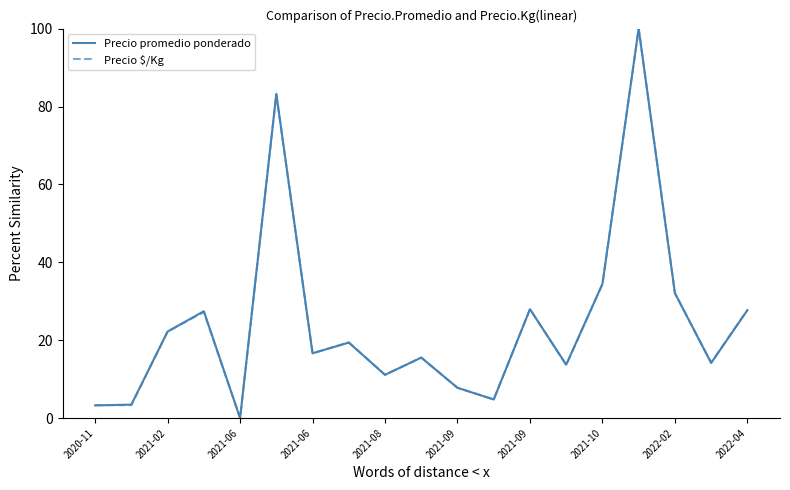

Does the chart display data point markers on the line(s)?

No